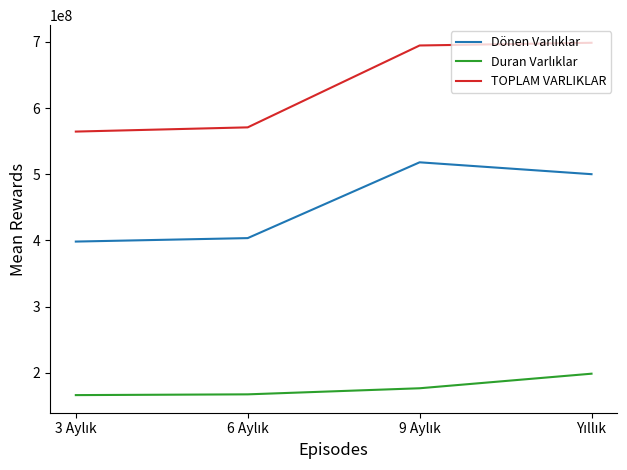

What is the maximum value for TOPLAM VARLIKLAR?

698726062